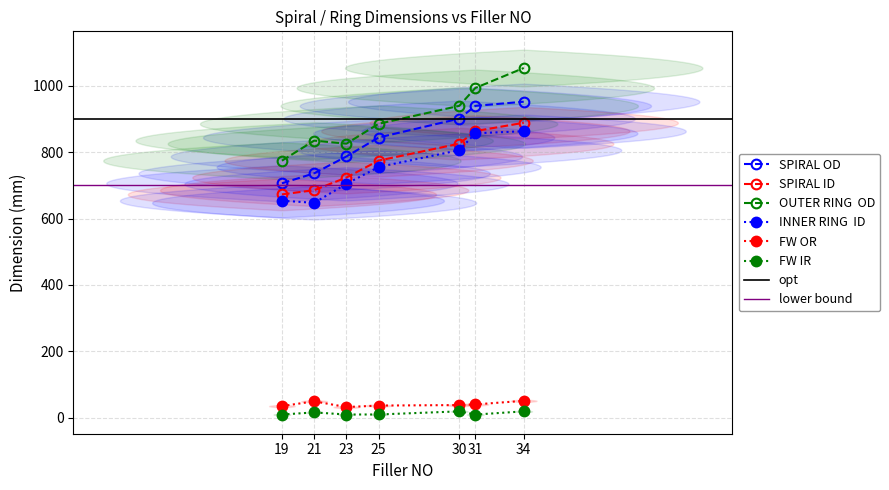

At 21, list the series in order from largest to smallest.

OUTER RING  OD, SPIRAL OD, SPIRAL ID, INNER RING  ID, FW OR, FW IR